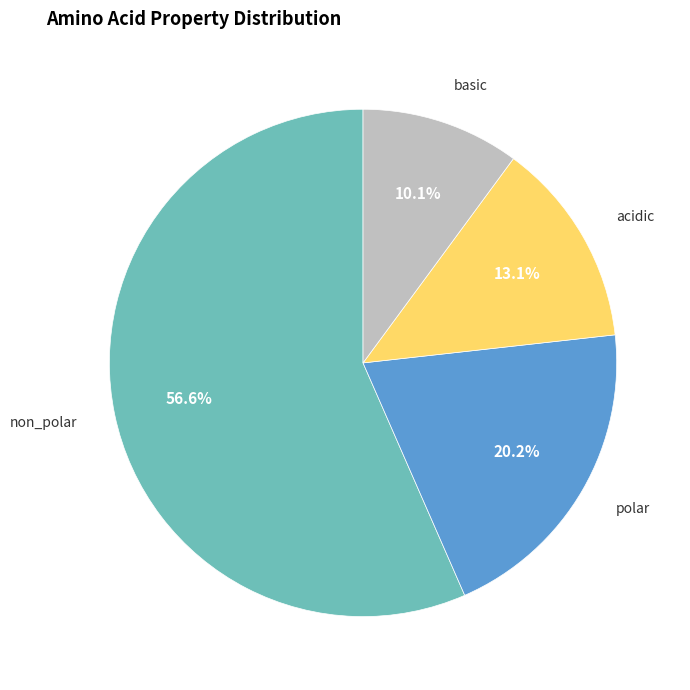

Is there any slice that represents more than half of the pie?

Yes